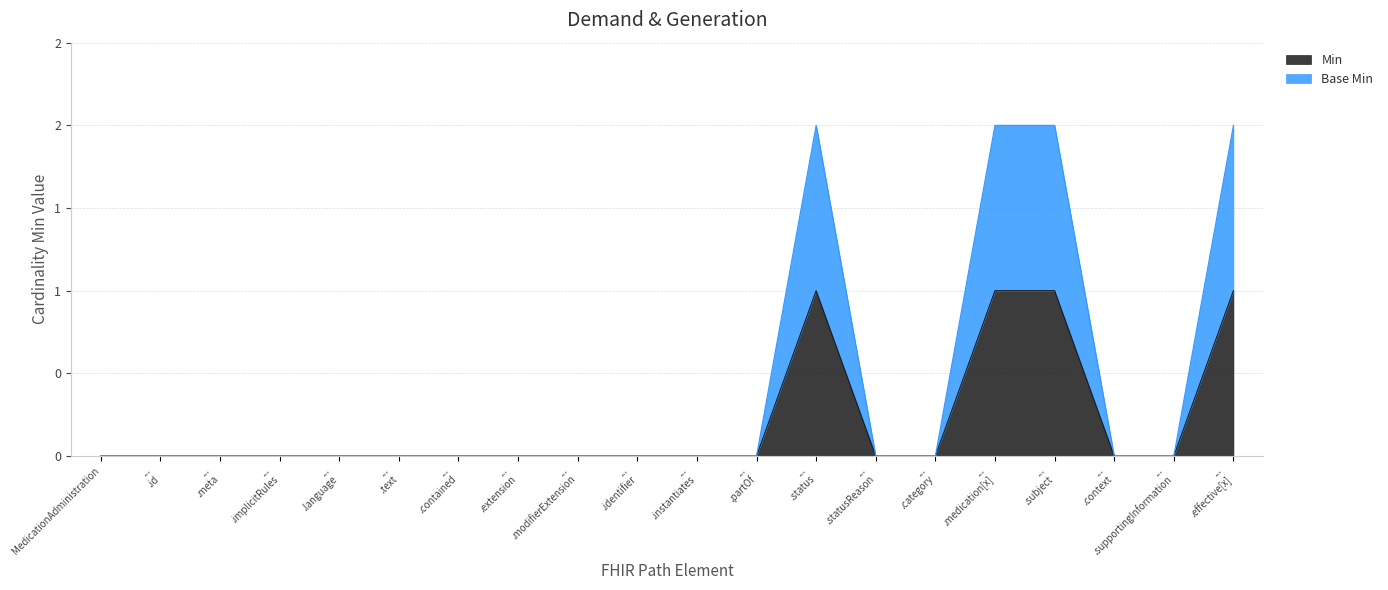

At which category does the chart reach its peak across all series?

... .status